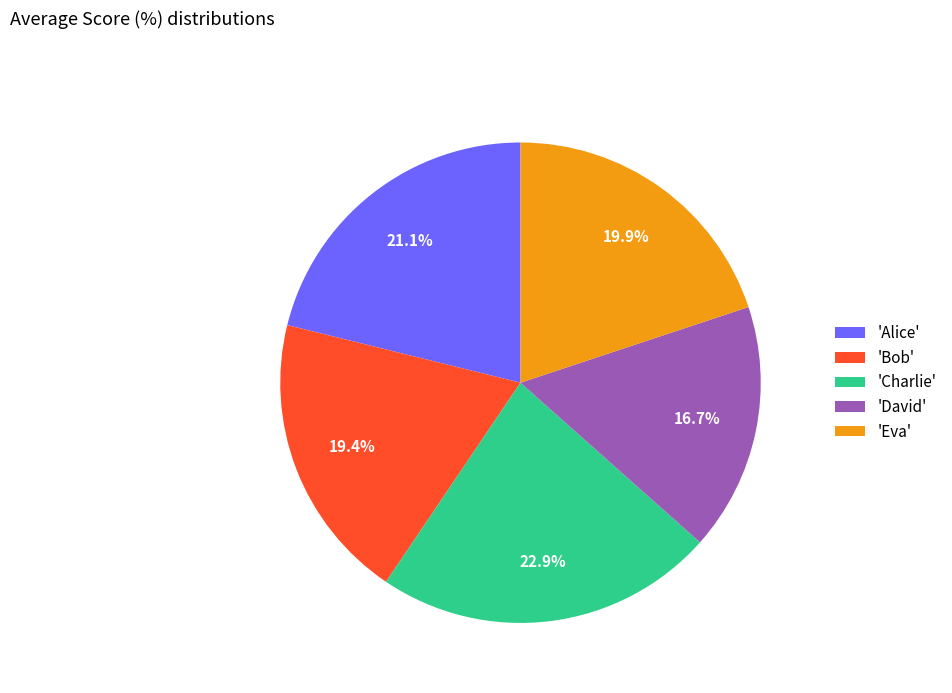

Is there a majority slice in this chart?

No